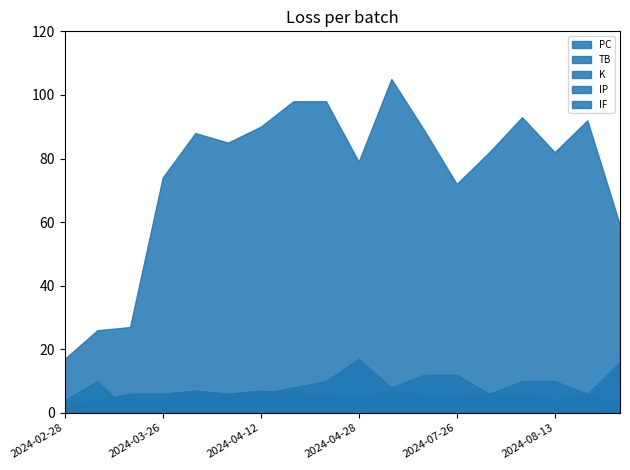

Which category has the highest value across all series?

2024-05-04